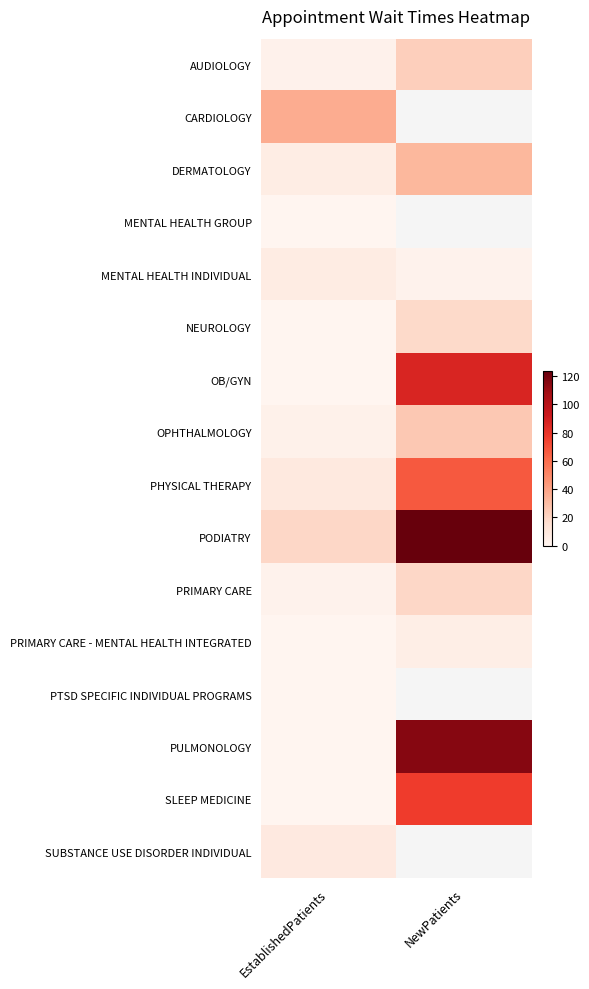

List the labels in order of CARDIOLOGY value, largest first.

EstablishedPatients, NewPatients